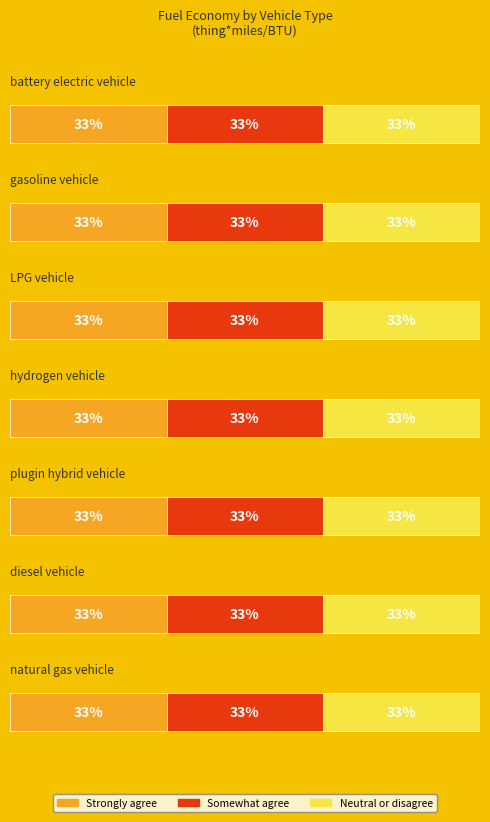

The value of Somewhat agree at battery electric vehicle is 0.0. True or false?

False